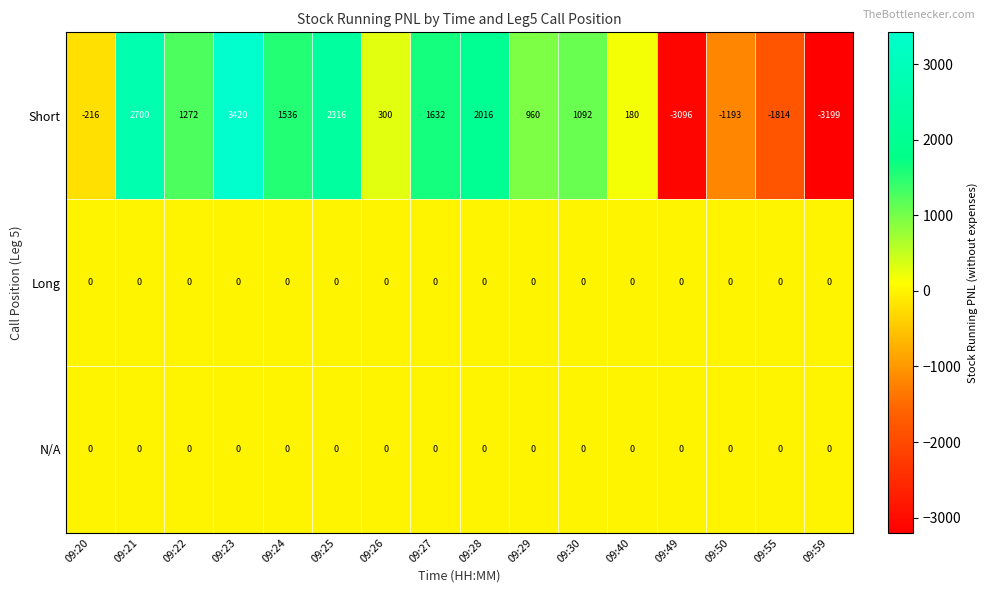

What is the sum of all Short values?

7906